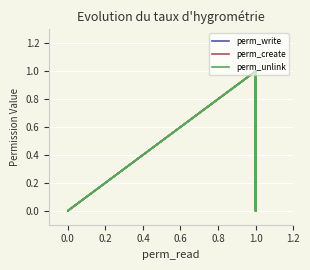

In perm_unlink, how many points are higher than both neighbors (excluding endpoints)?

4